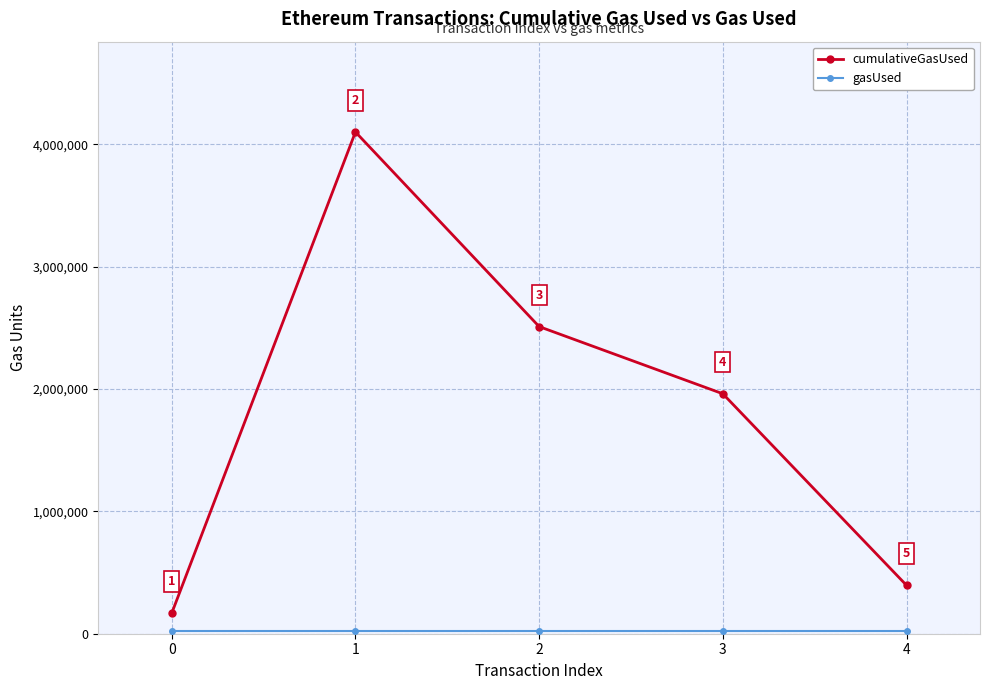

What value does the cumulativeGasUsed series have at 3?

1960490